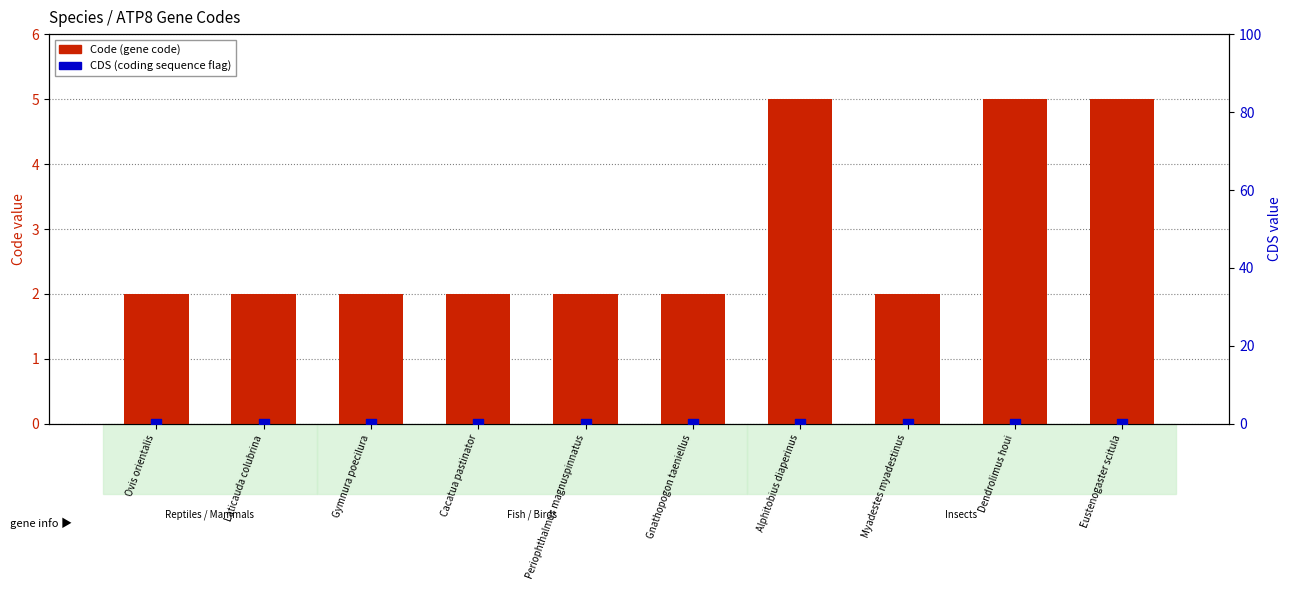

At how many categories does at least one series exceed 3?

3